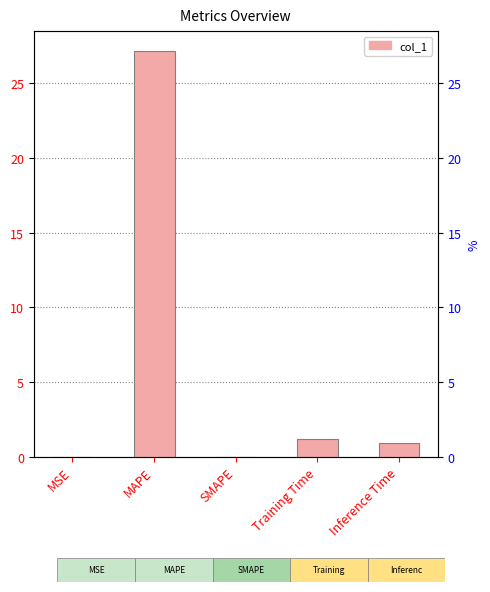

How many data points does each series have?

5